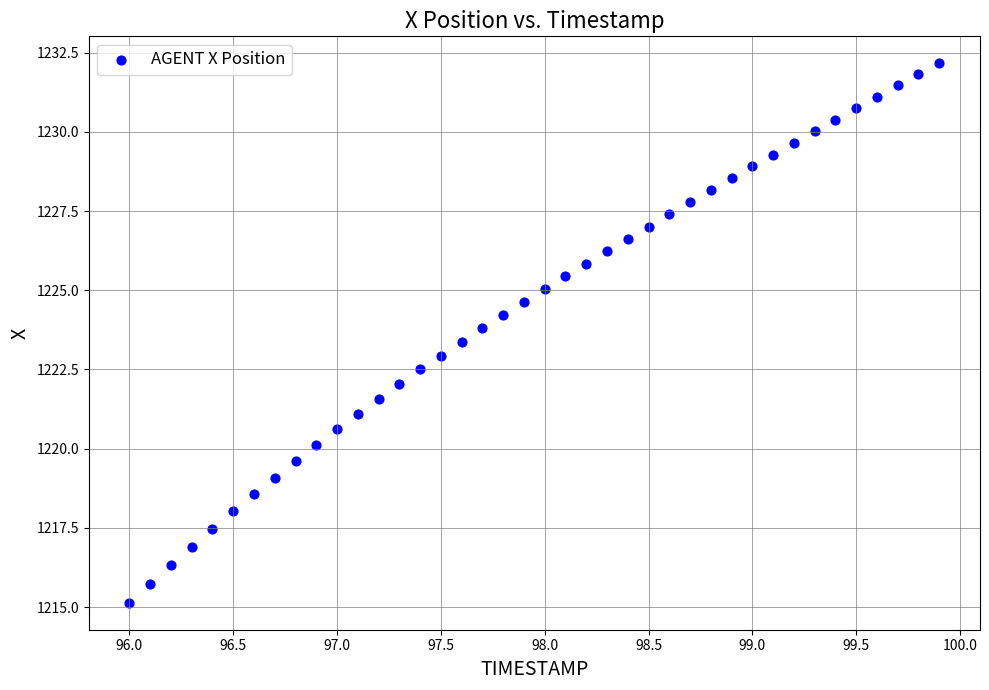

What is the range of X values (max minus min)?

3.9